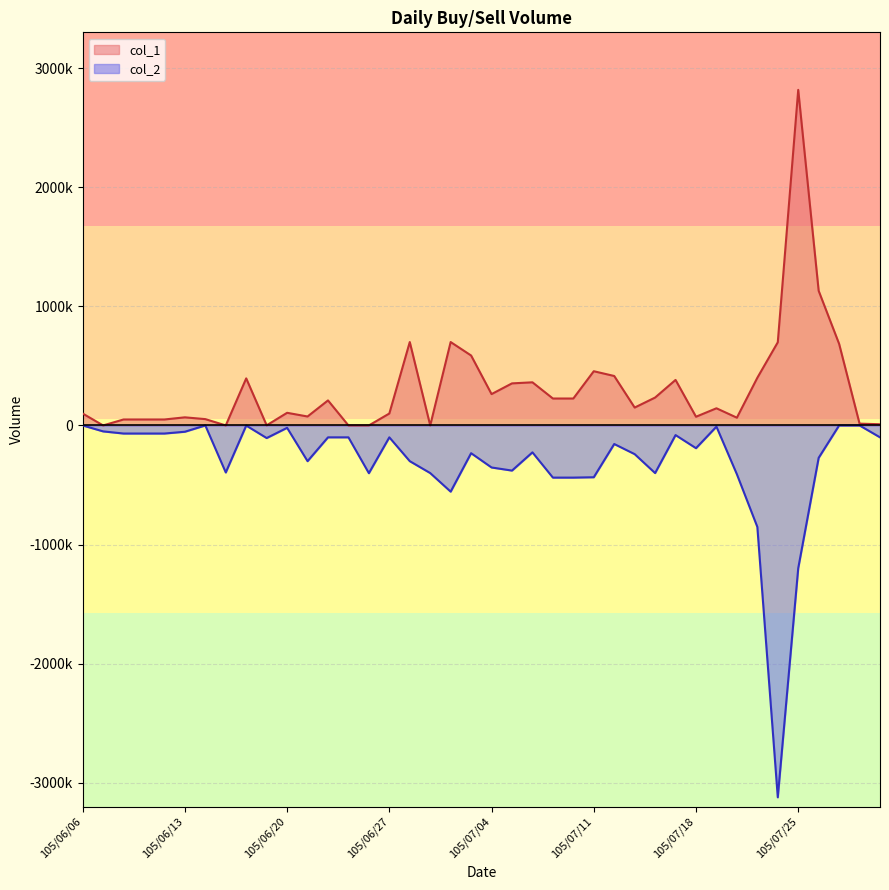

What is the approximate value of col_2 at 105/07/29?

-100000